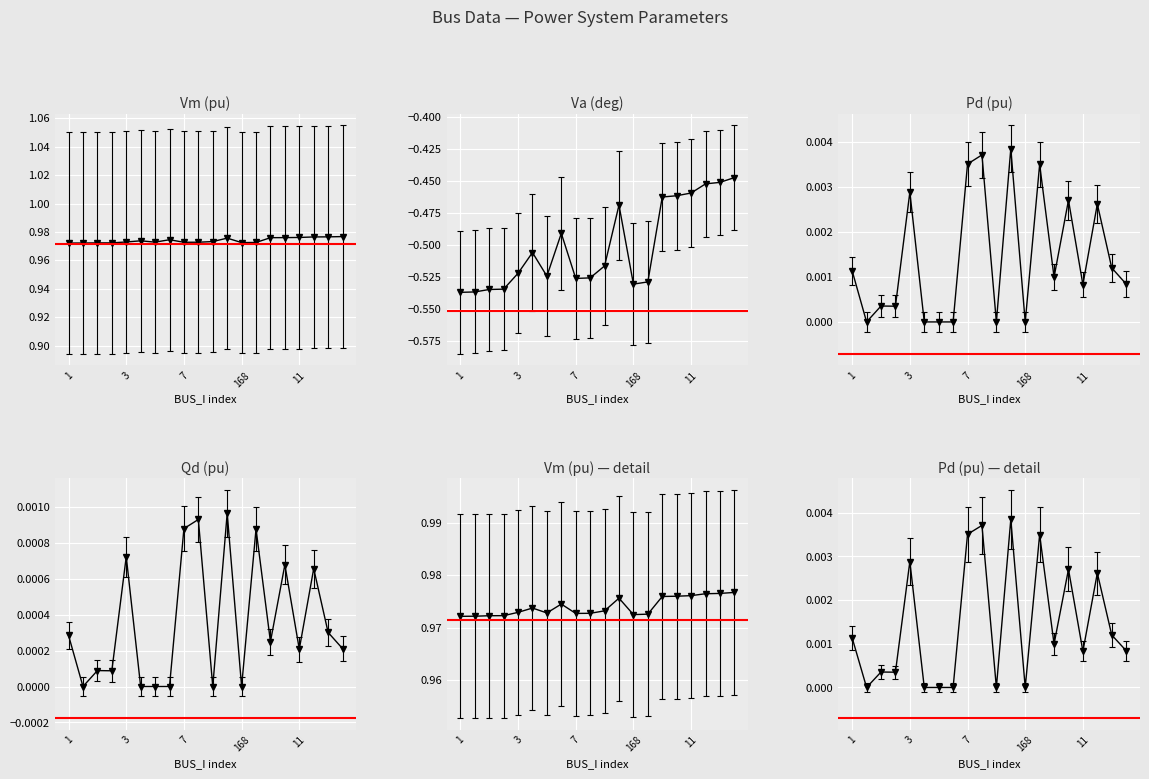

Which series changed the most between 3 and 16?

Va